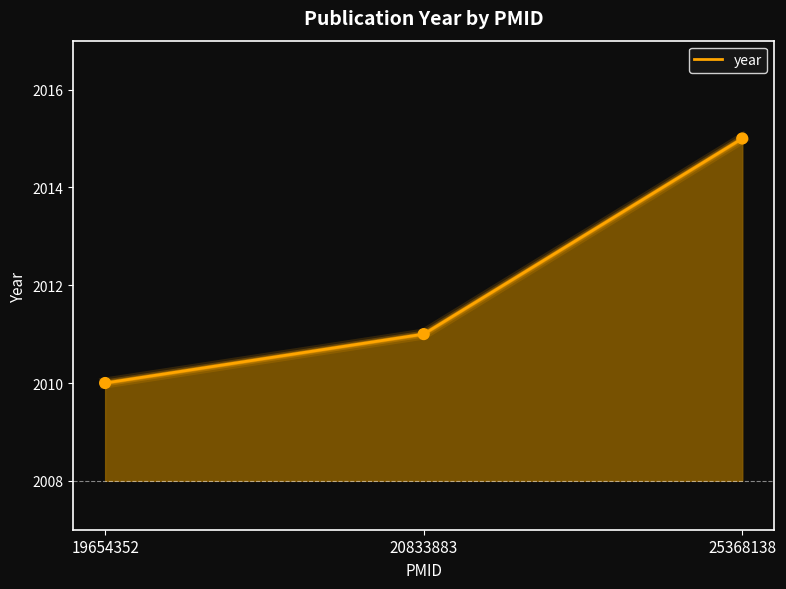

Which has a higher value, 20833883 or 19654352?

20833883